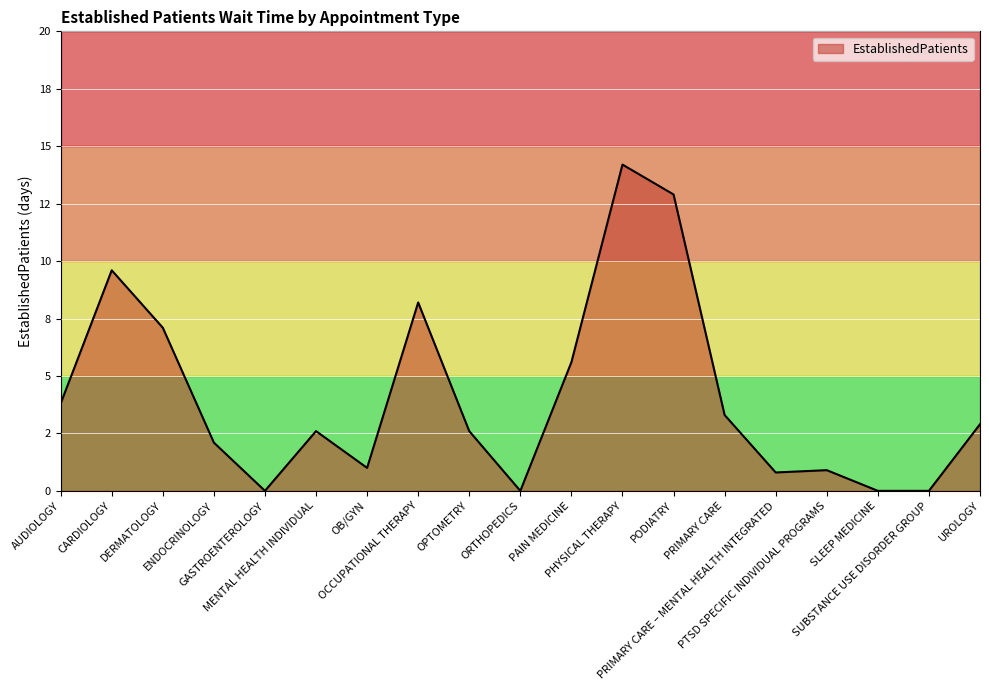

Between SUBSTANCE USE DISORDER GROUP and SLEEP MEDICINE, which is larger?

SUBSTANCE USE DISORDER GROUP